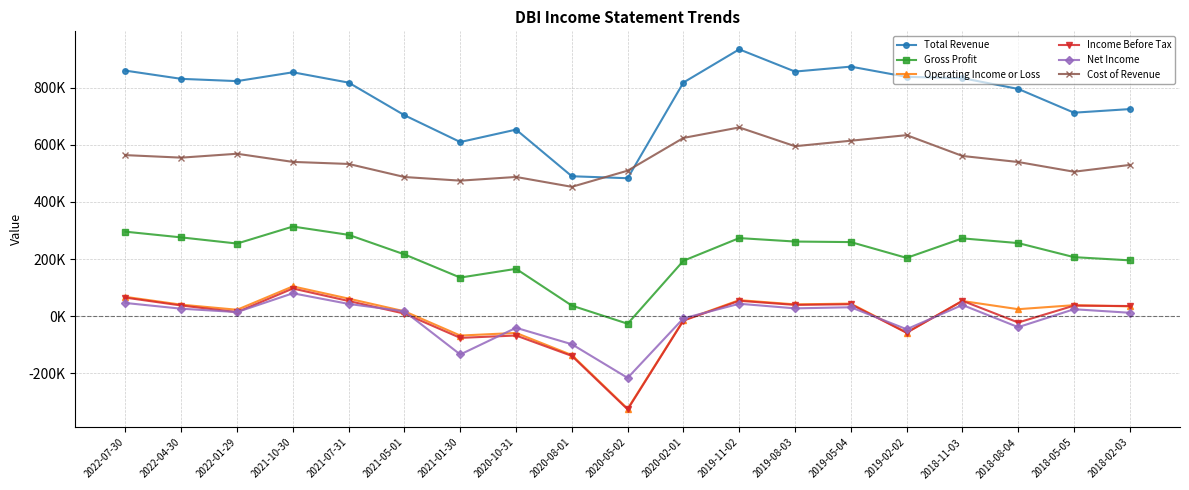

In Cost of Revenue, how many points are higher than both neighbors (excluding endpoints)?

4